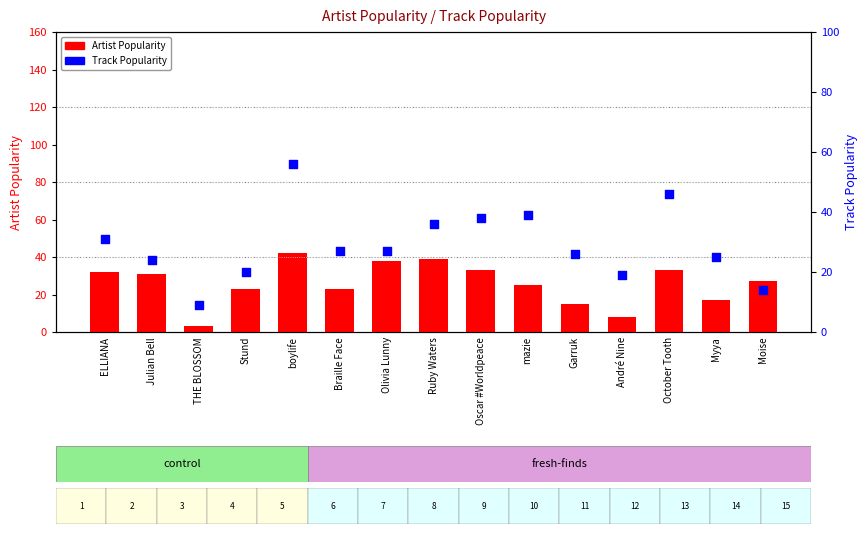

What are all the series names shown in the legend?

Artist Popularity, Track Popularity